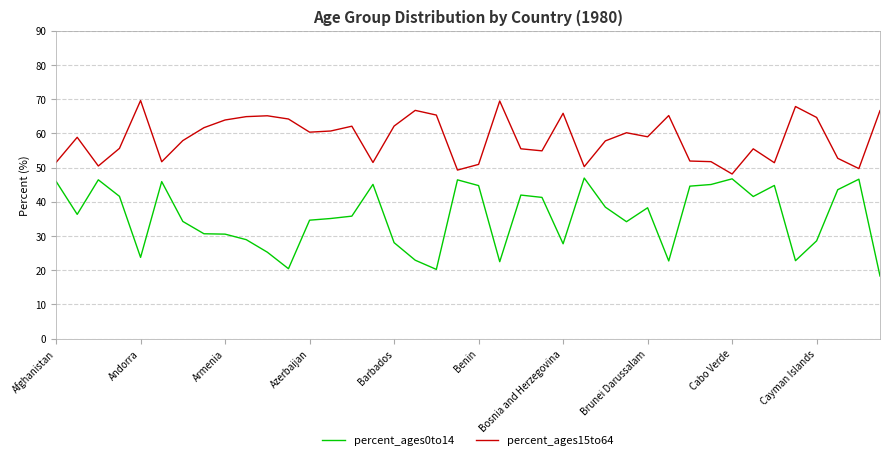

Which series has the largest total across all categories?

percent_ages15to64